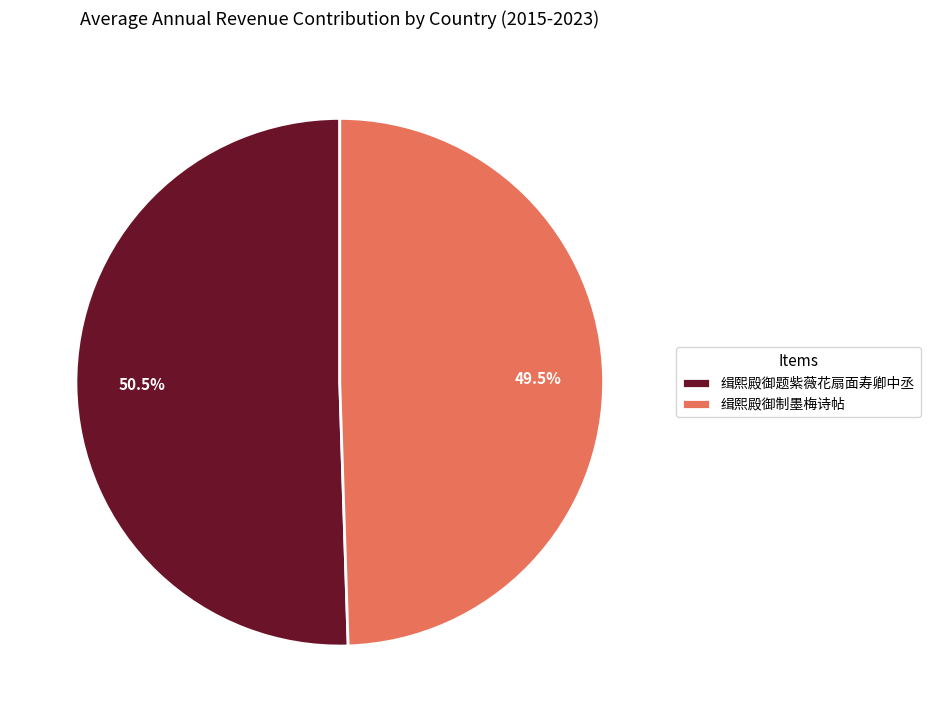

True or false: 缉熙殿御制墨梅诗帖 accounts for 60% of the total.

False